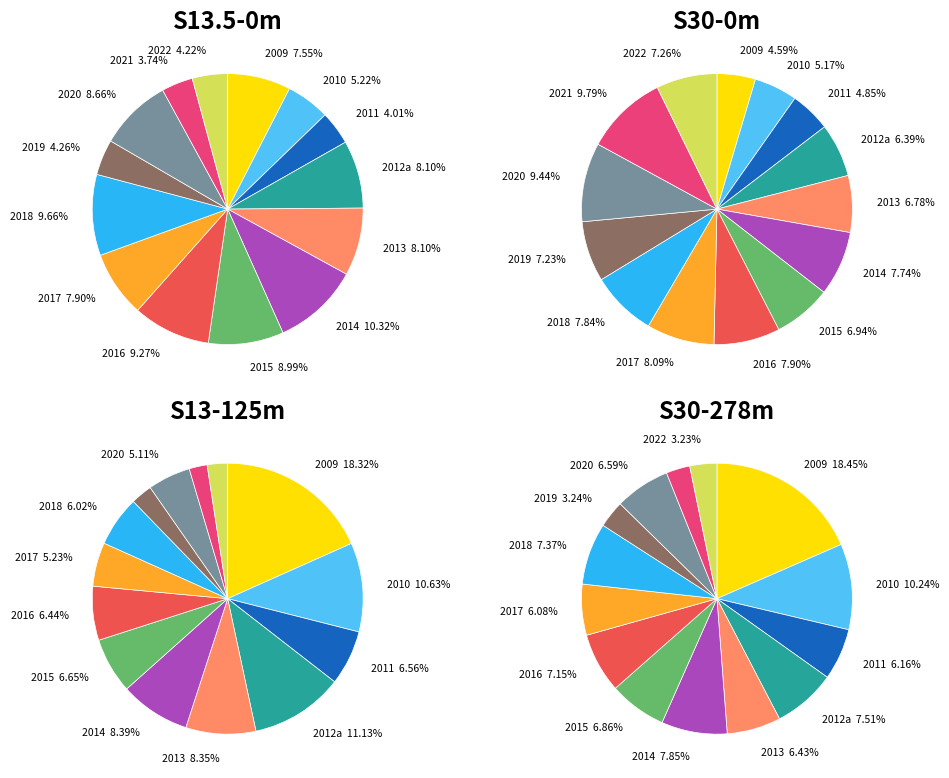

Is it true that 2010 is 19% of the pie?

False